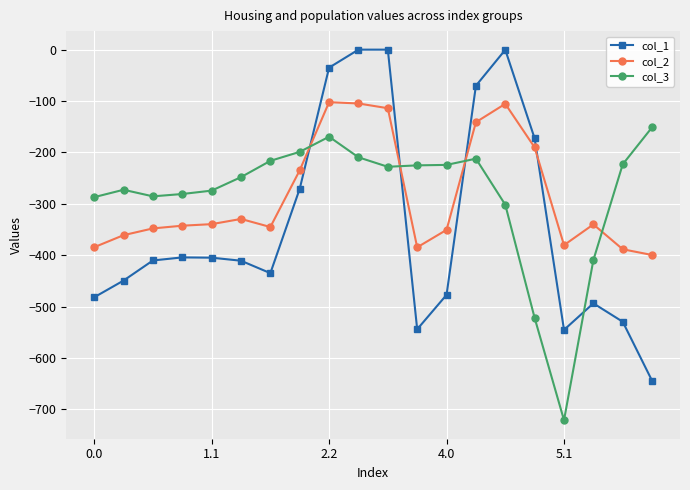

How many distinct data groups are displayed?

3